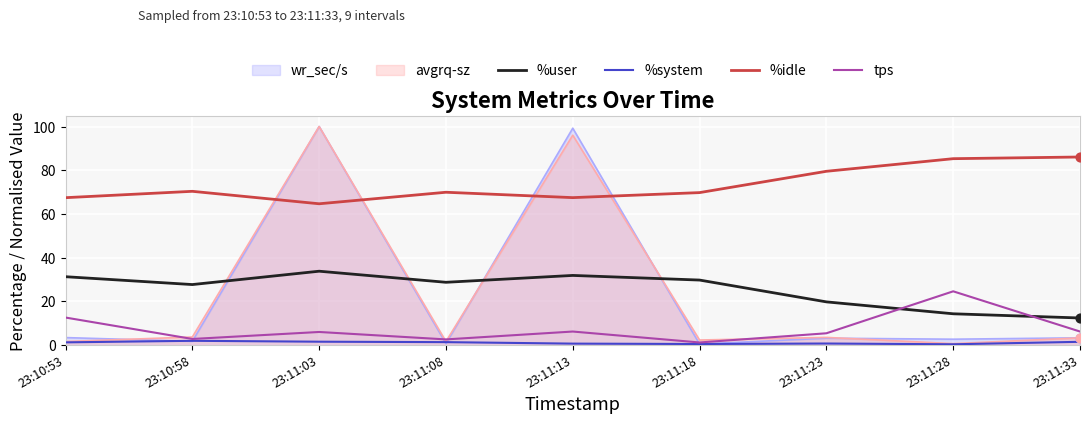

What are all the series names shown in the legend?

wr_sec/s, avgrq-sz, %user, %system, %idle, tps